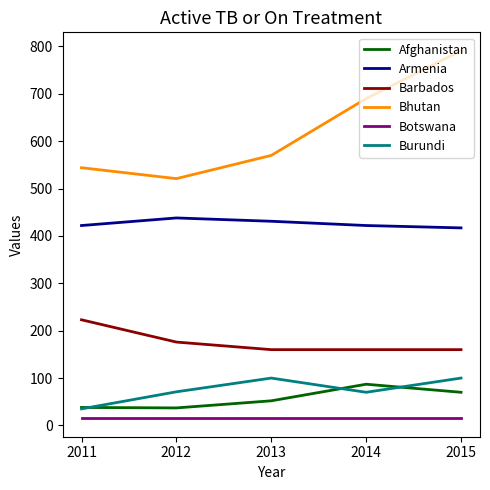

True or false: Barbados and Burundi cross at least once.

False